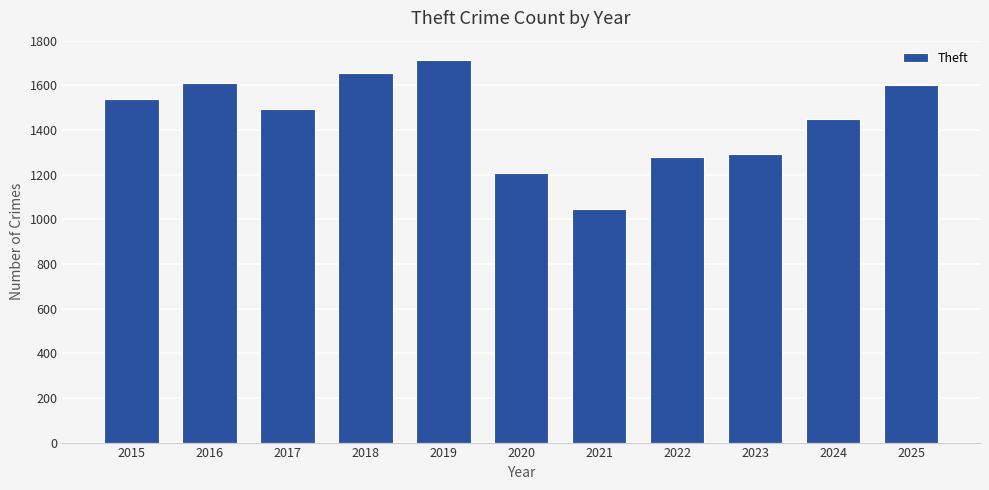

How many distinct data groups are displayed?

1